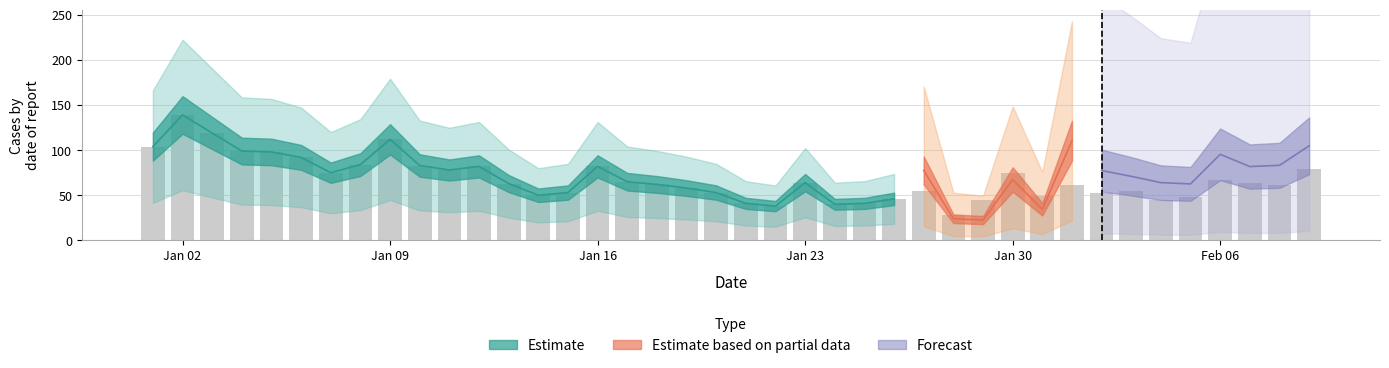

What is the difference between the maximum and minimum values?

111